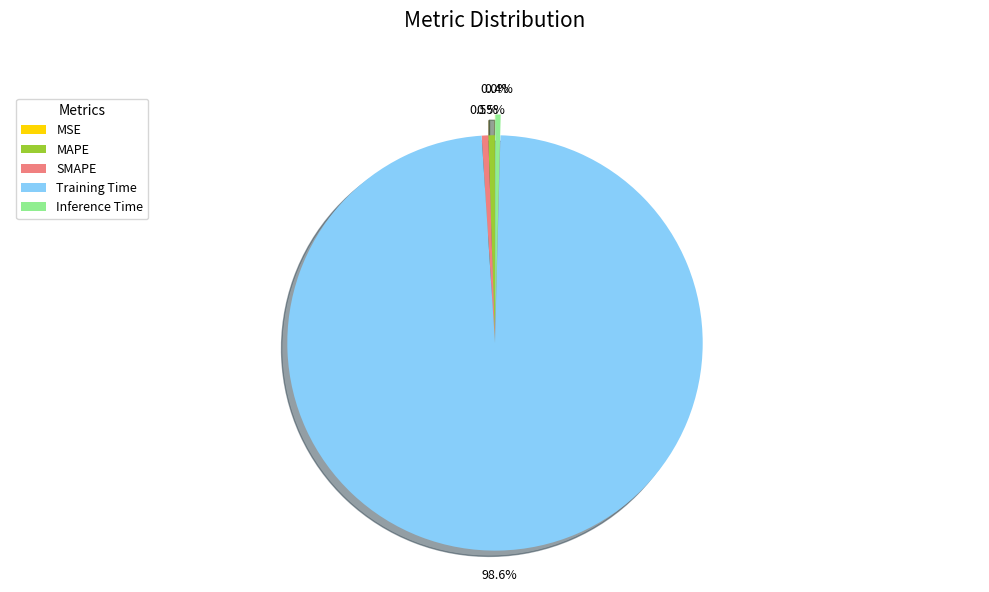

Combined, do Inference Time and Training Time account for over 50%?

Yes